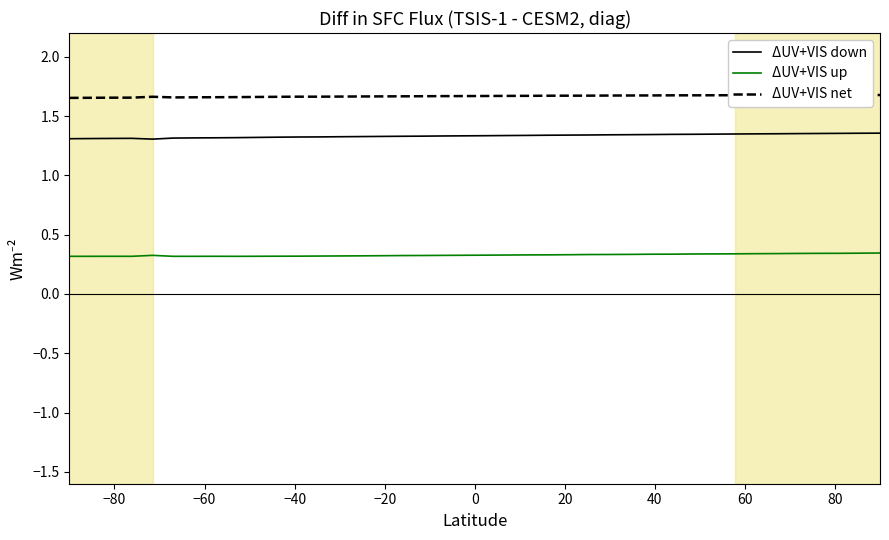

True or false: ΔUV+VIS down and ΔUV+VIS up cross at least once.

False